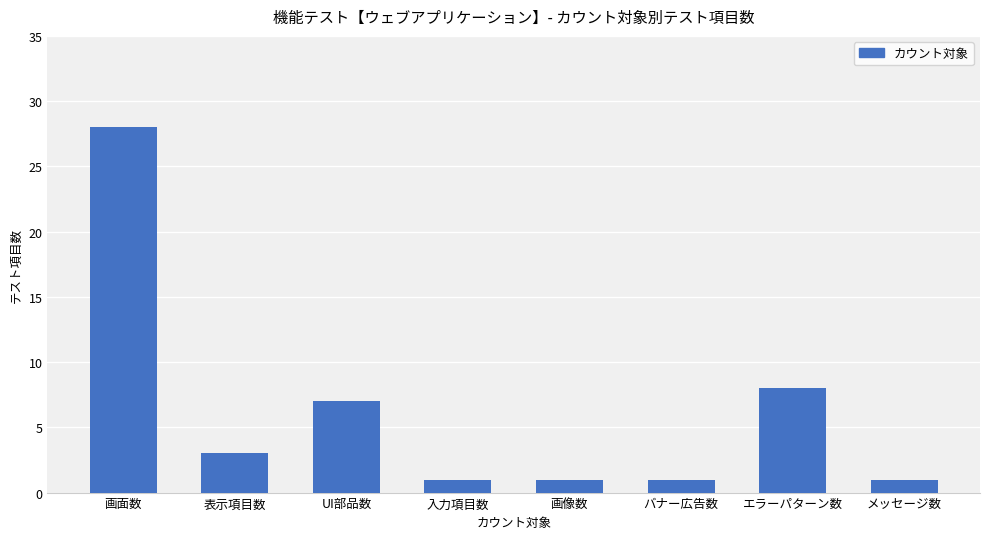

Which has a higher value, UI部品数 or 画面数?

画面数